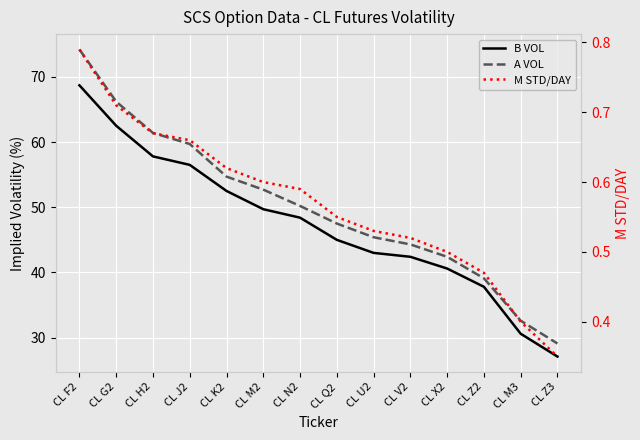

How many categories are shown in the chart?

14